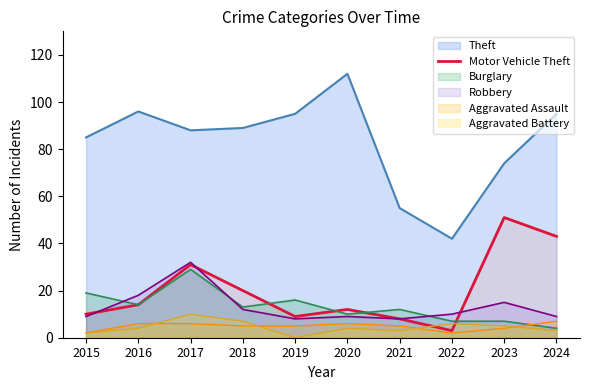

Which category has the lowest value across all series?

2019